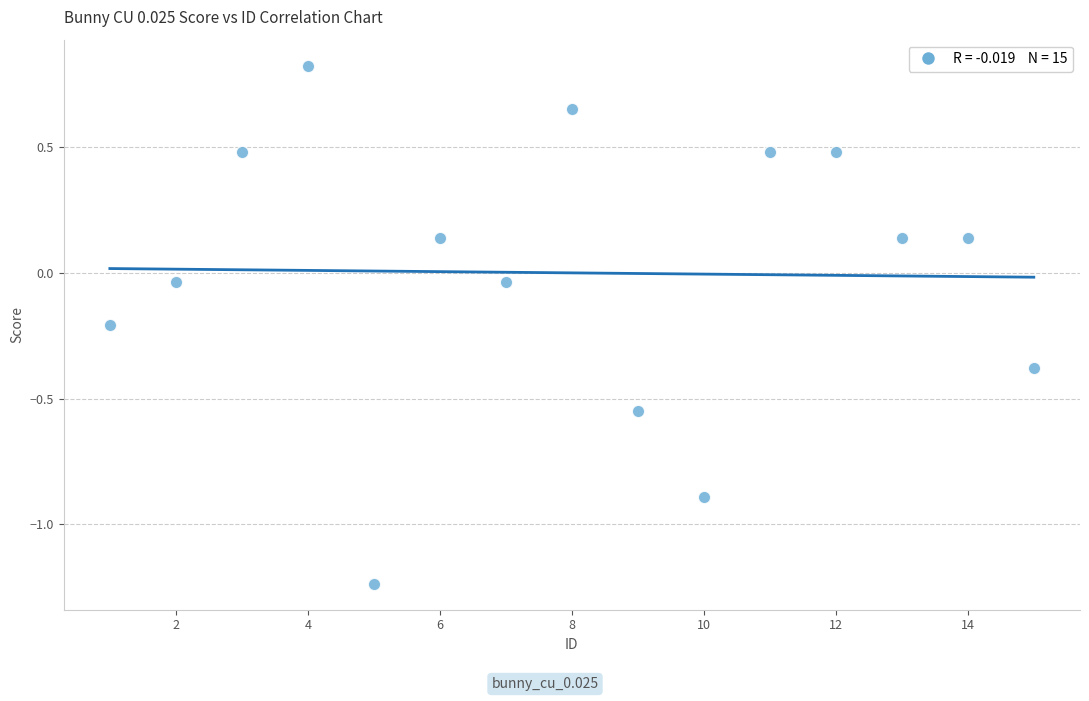

What is the range of Y values (max minus min)?

2.1